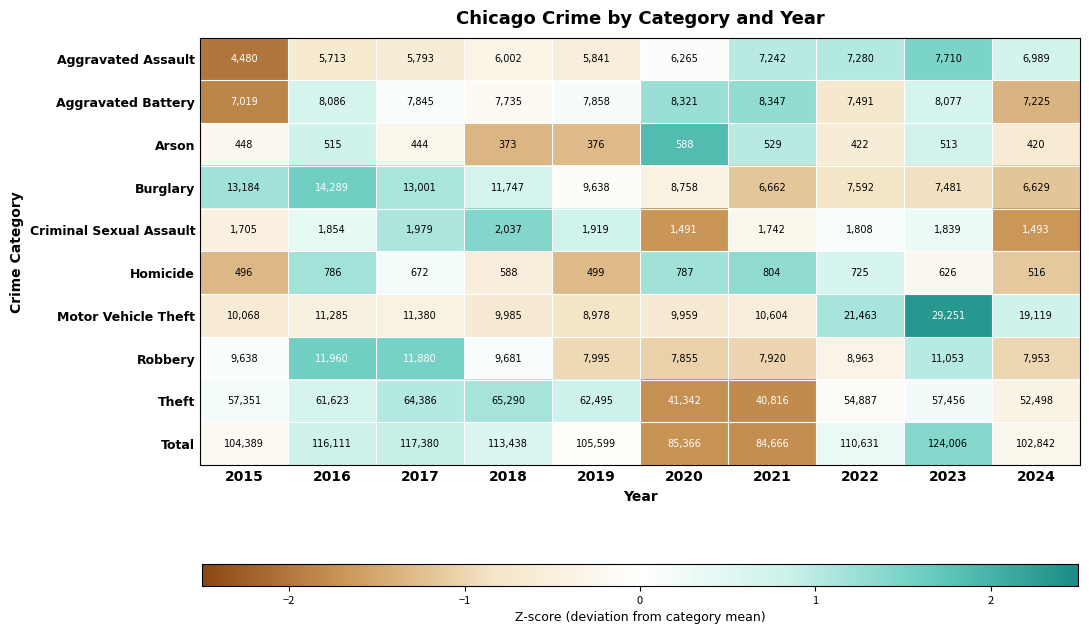

At 2024, list the series in order from smallest to largest.

Arson, Homicide, Criminal Sexual Assault, Burglary, Aggravated Assault, Aggravated Battery, Robbery, Motor Vehicle Theft, Theft, Total